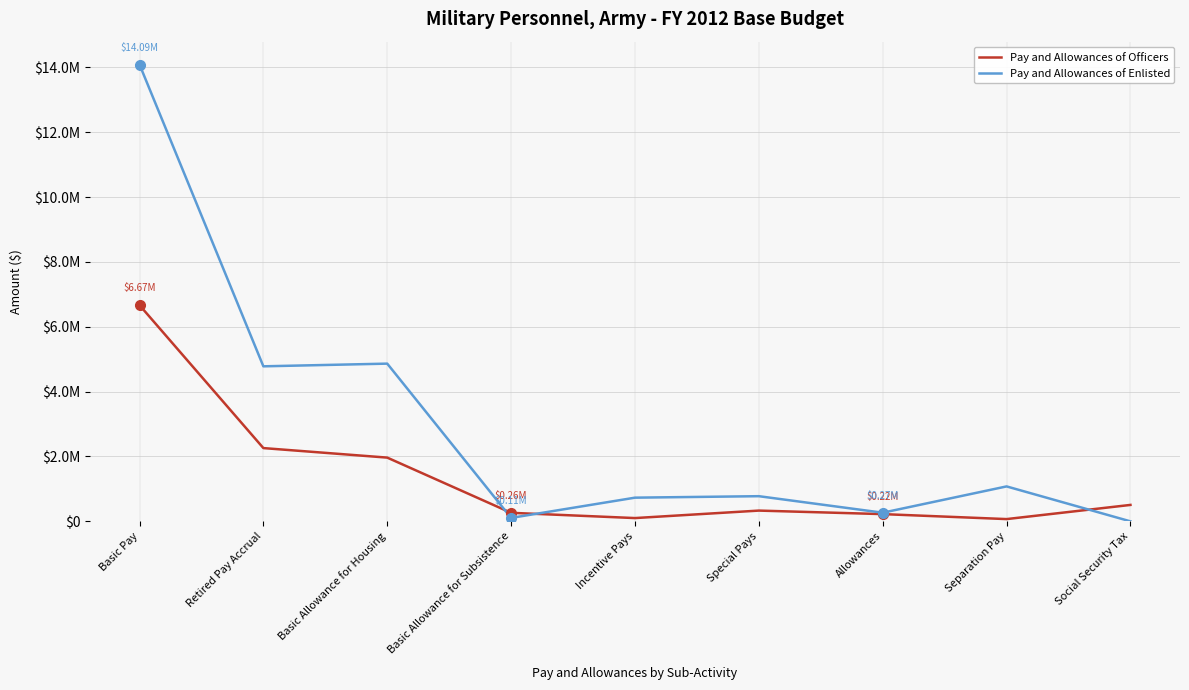

Where is Pay and Allowances of Enlisted nearest to the value 7042982?

Basic Allowance for Housing